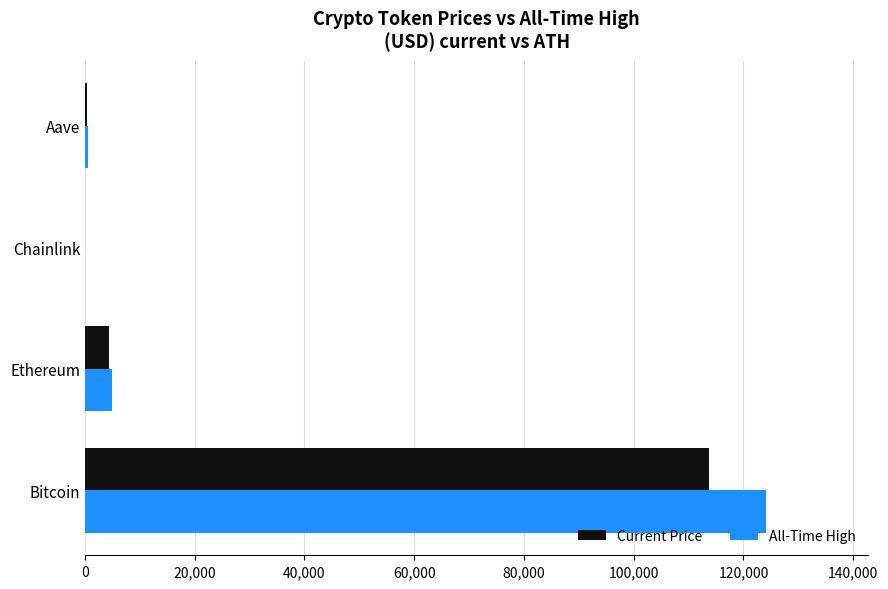

Between Bitcoin and Chainlink, which series saw the biggest shift?

All-Time High